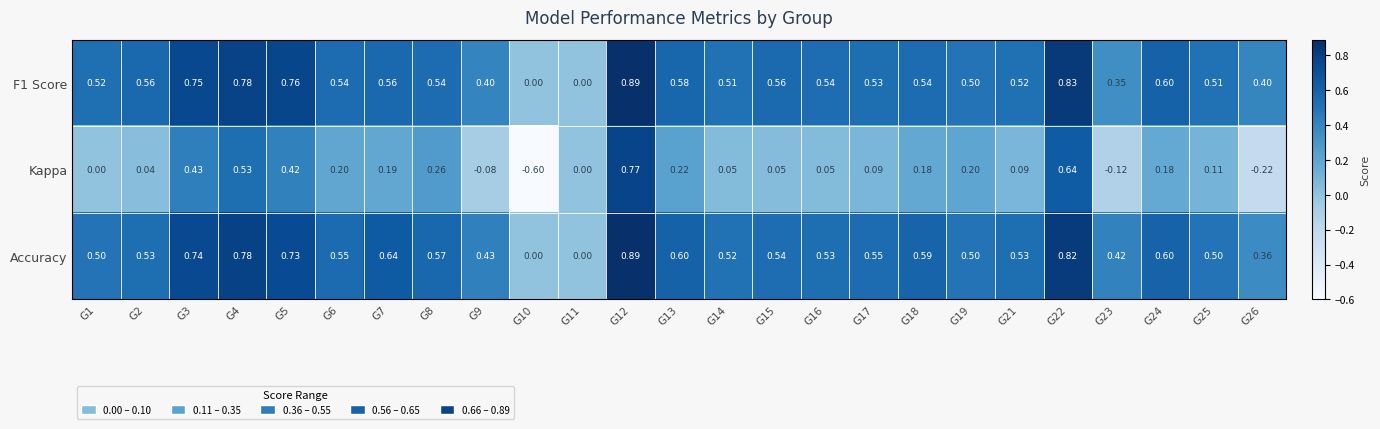

How many categories are shown in the chart?

25